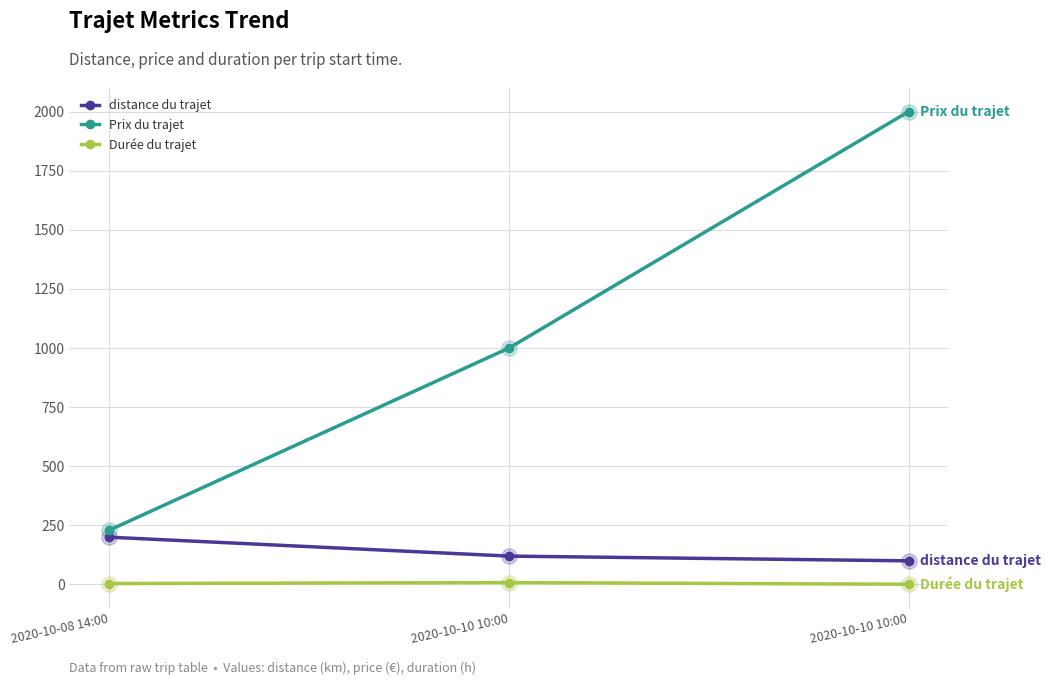

True or false: Durée du trajet has a value of 4 at 2020-10-08 14:00.

True